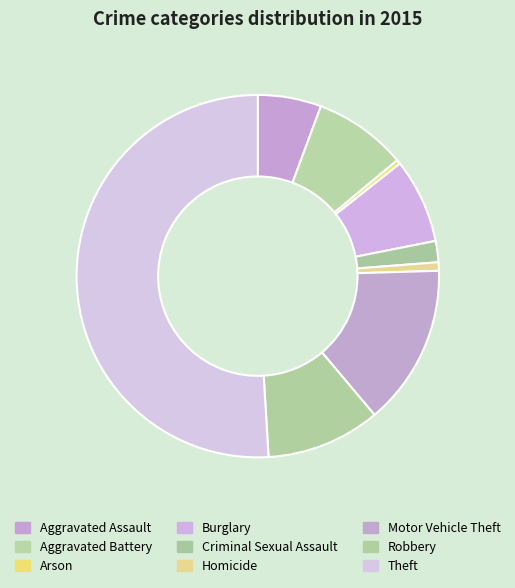

Is it true that Motor Vehicle Theft is 14% of the pie?

True